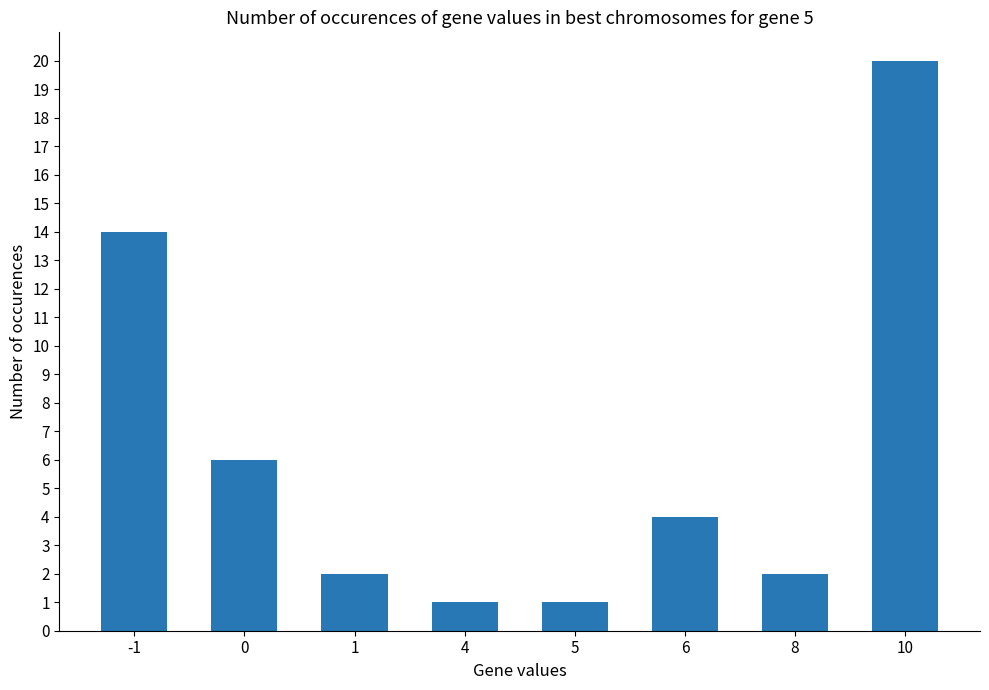

Are the bars horizontal?

No